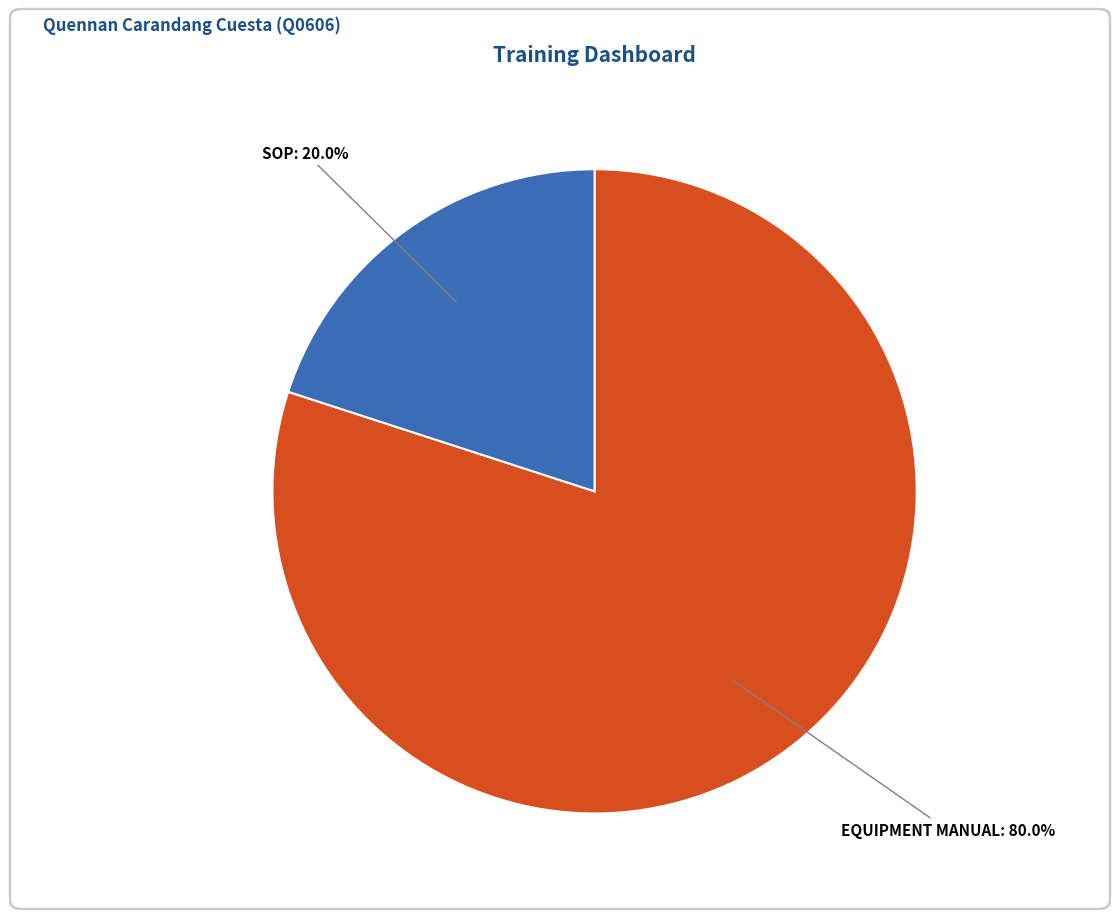

Count the number of slices in the pie.

2